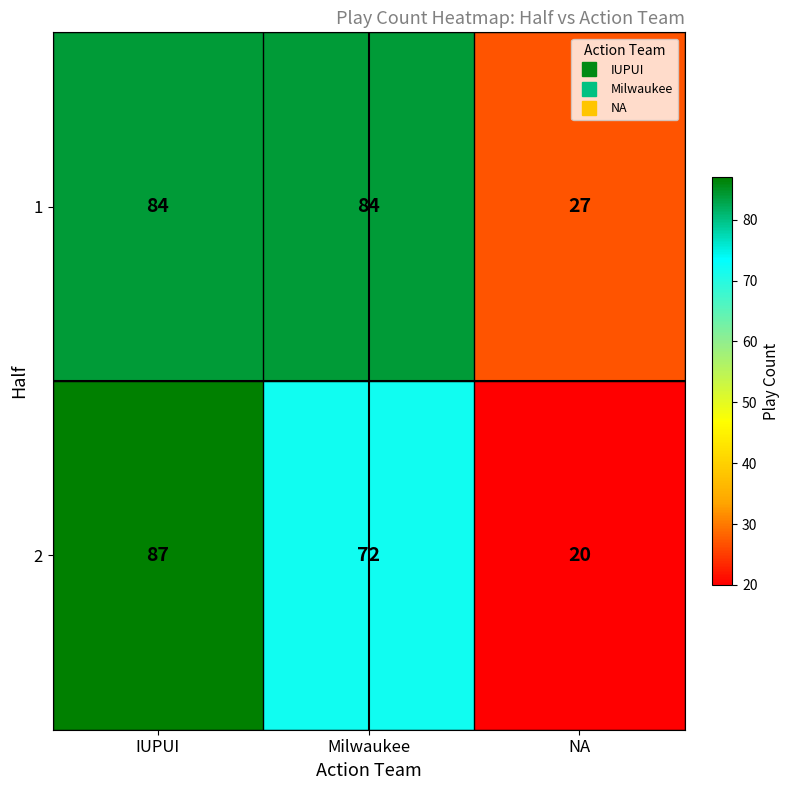

What is the difference between the maximum and minimum values in the 1 series?

57